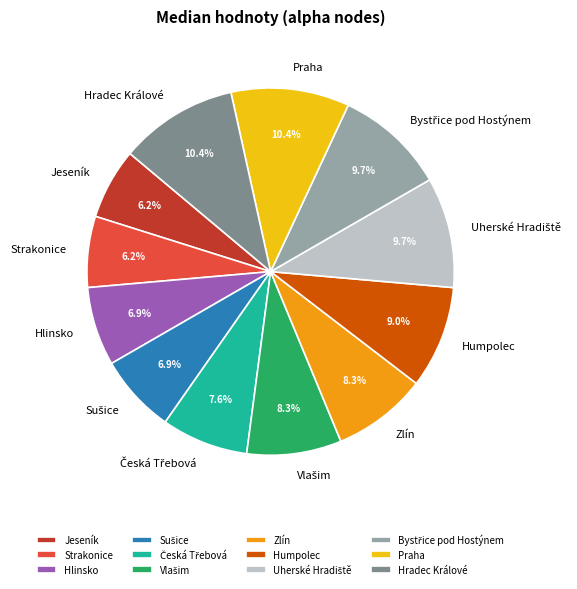

What percentage do Strakonice and Humpolec together represent?

15.3%